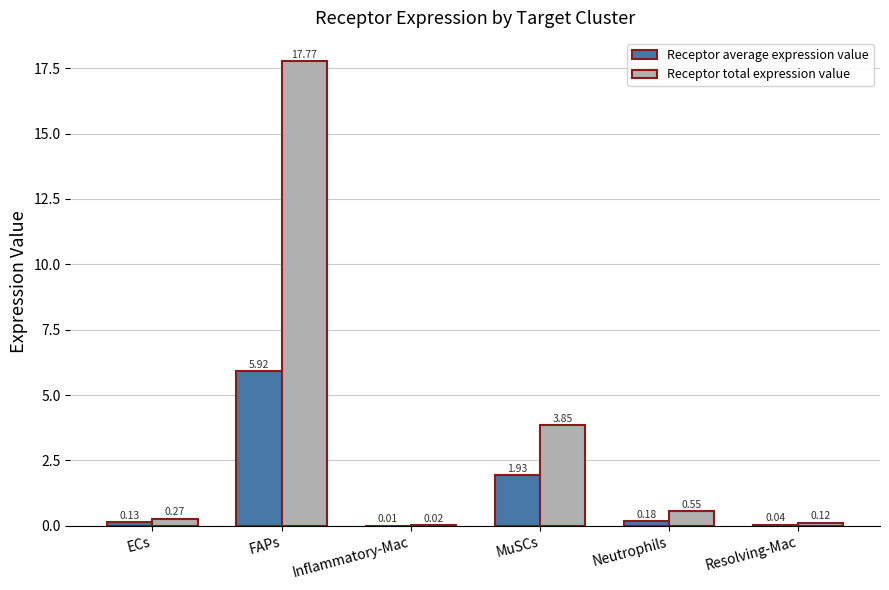

What is the total value across all series at Neutrophils?

0.7